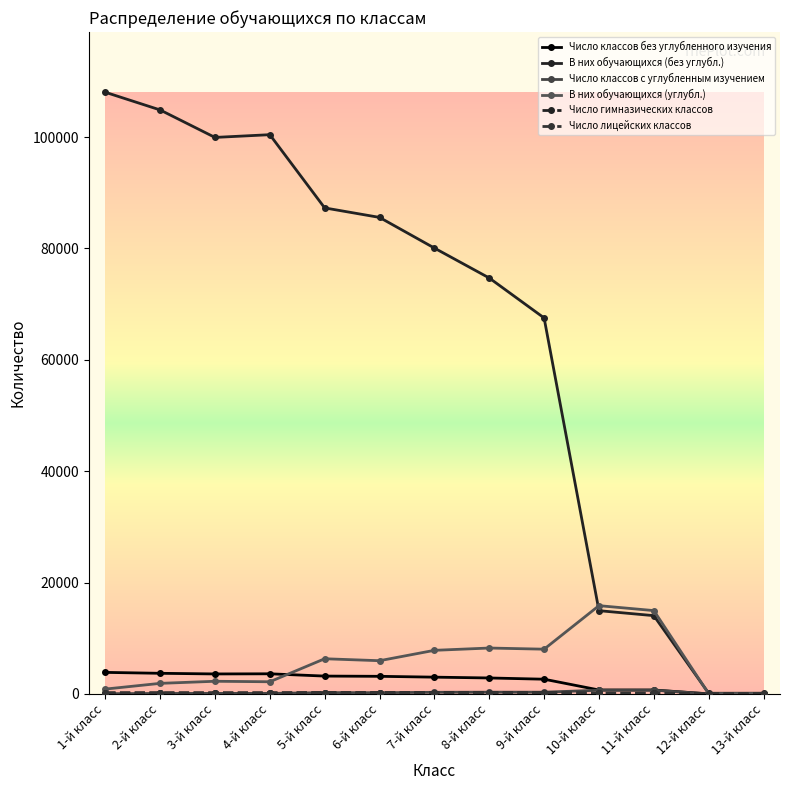

Which series has the largest range (max minus min)?

В них обучающихся (без углубл.)